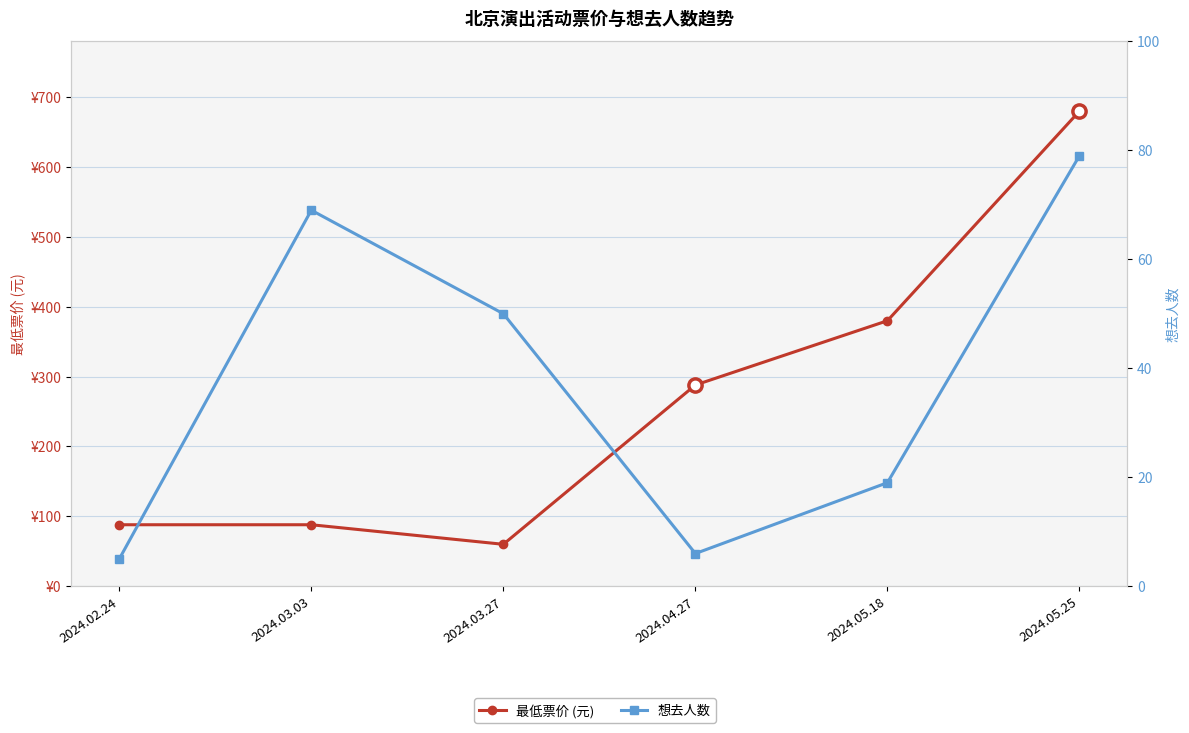

Where is 最低票价 (元) nearest to the value 370?

2024.05.18